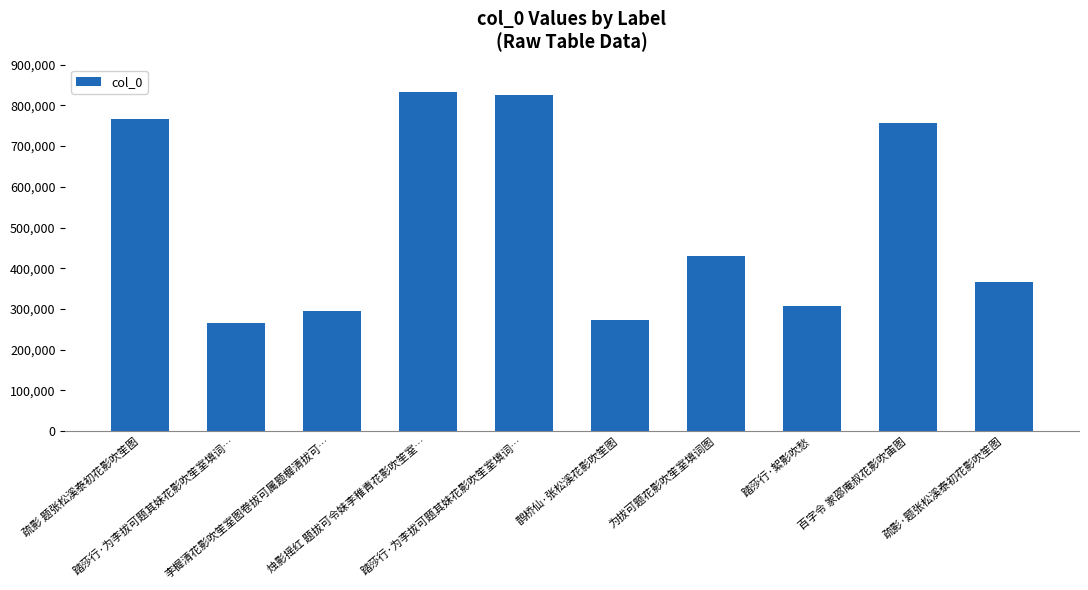

What is the change in value from 为拔可题花影吹笙室填词图 to 疏影·题张松溪泰初花影吹笙图?

-63659